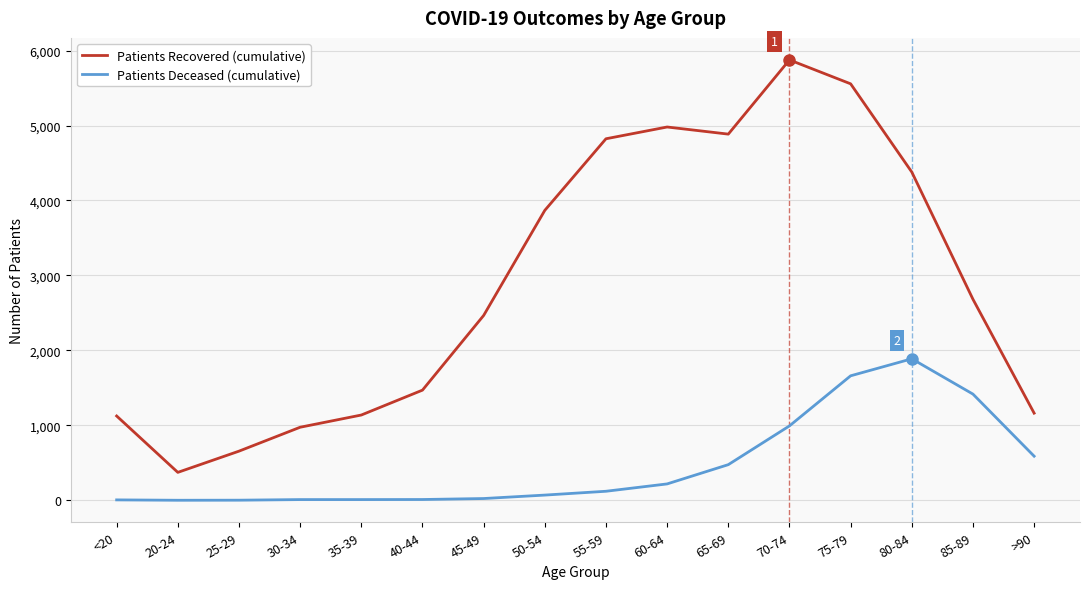

Which label corresponds to the largest value in the chart?

70-74